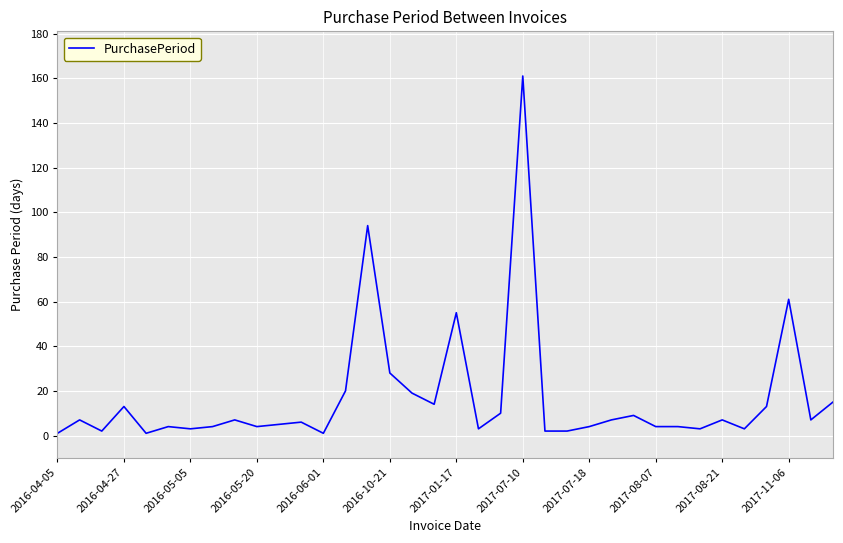

How many series are shown in this chart?

1